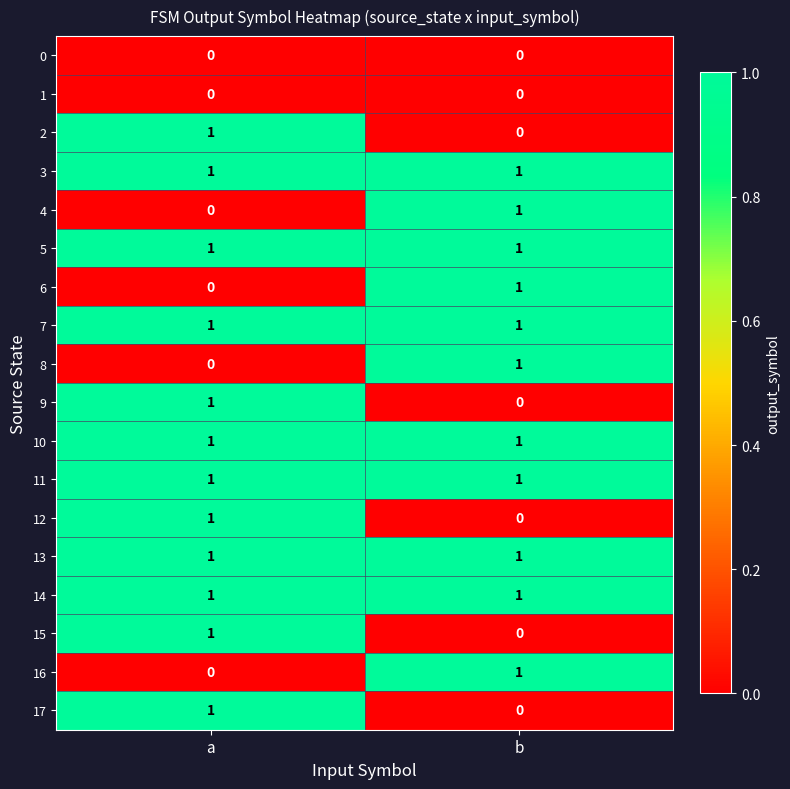

The value of 11 at b is 1. True or false?

True